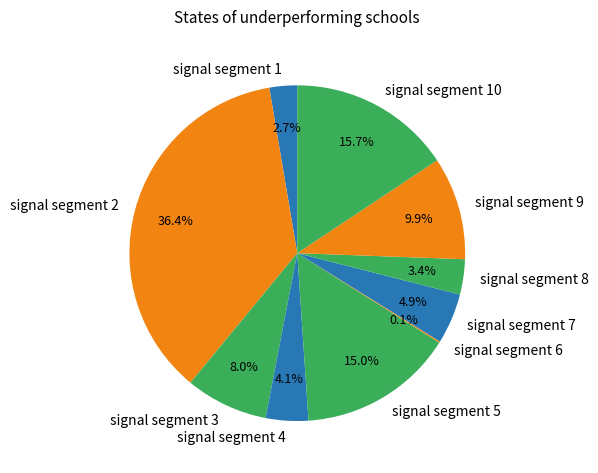

What is the largest slice in the pie chart?

signal segment 2